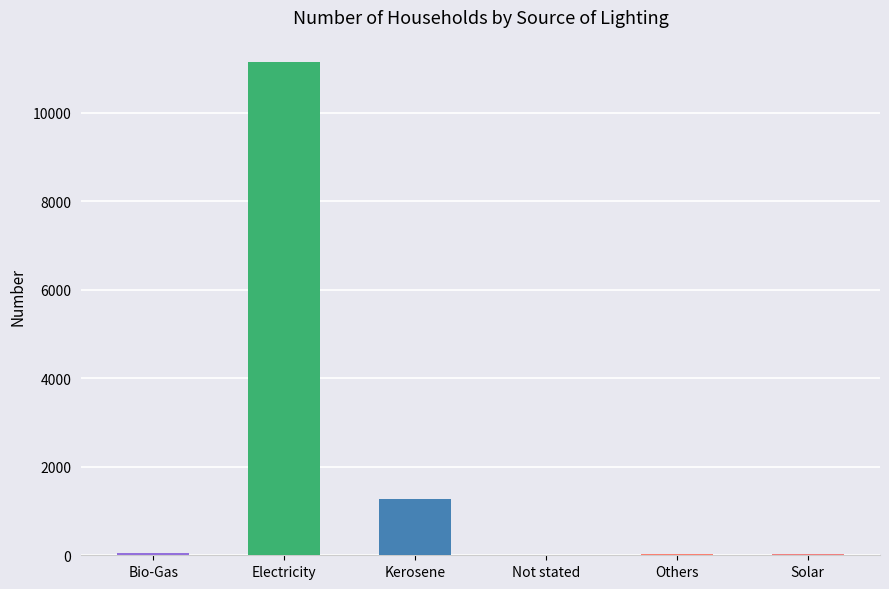

Between Electricity and Others, which is larger?

Electricity